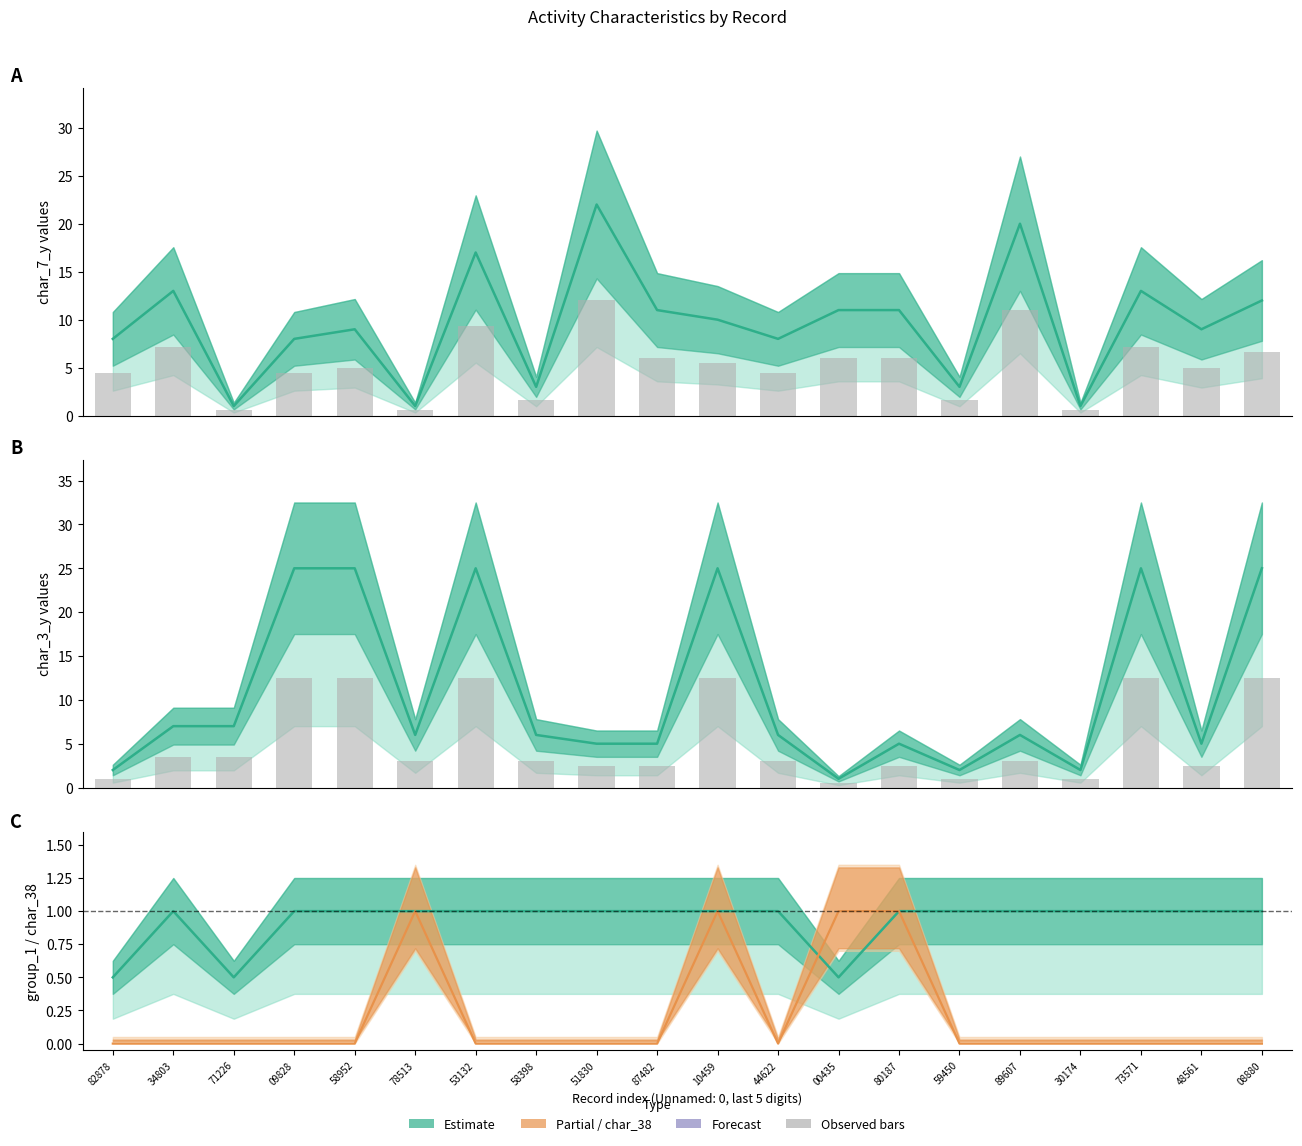

The value of char_7_y at 08880 is 5.4. True or false?

False